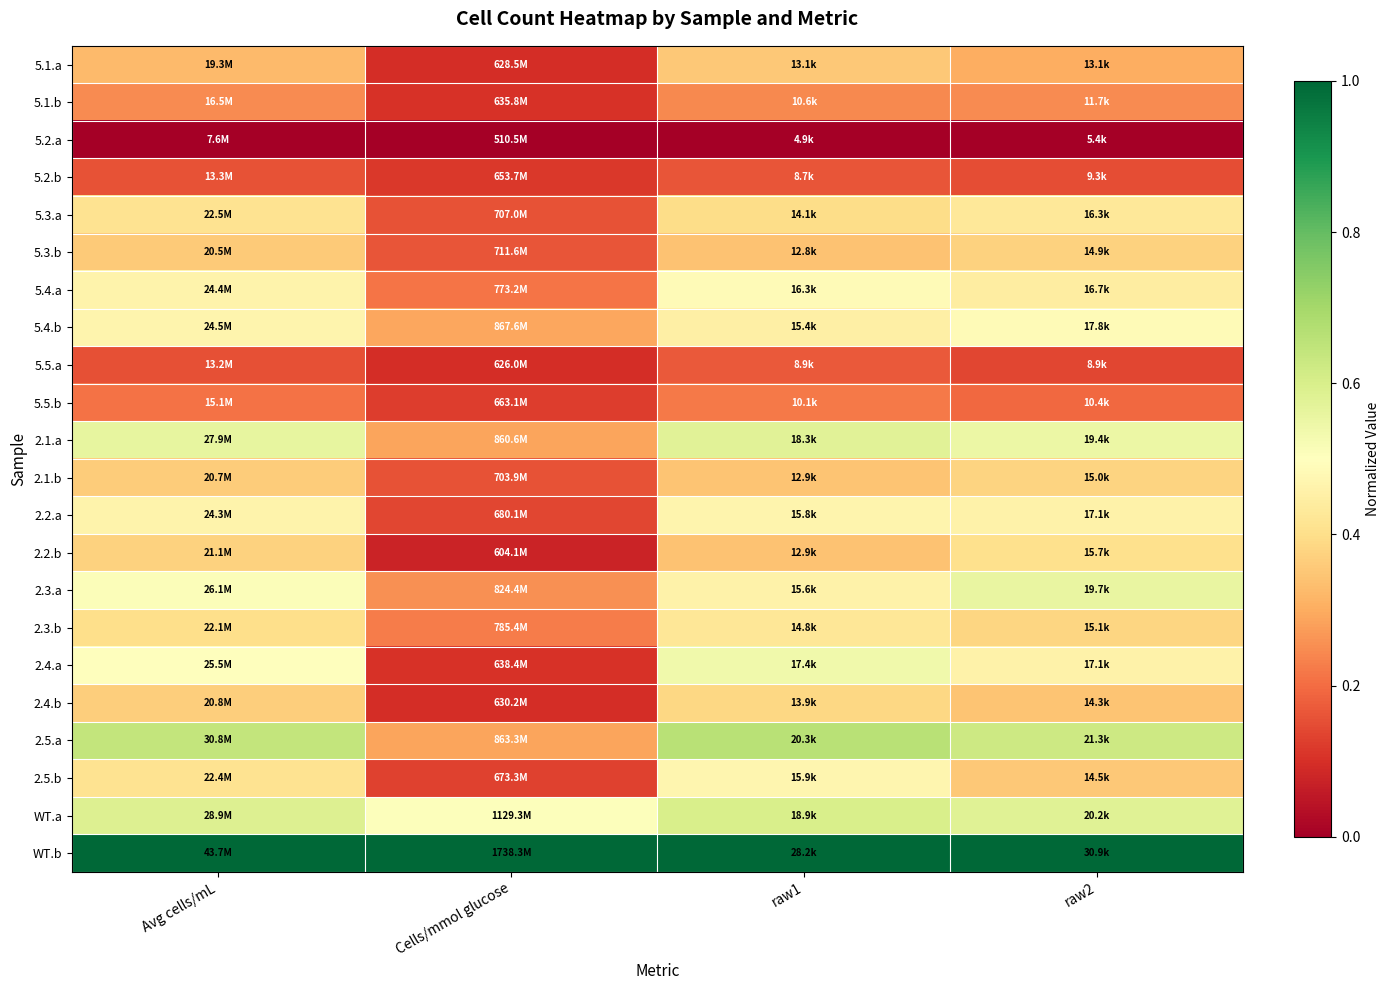

Reading left to right, what are all the values shown in this chart?

5.1.a: Avg cells/mL=0.3	Cells/mmol glucose=0.1	raw1=0.4	raw2=0.3
5.1.b: Avg cells/mL=0.2	Cells/mmol glucose=0.1	raw1=0.2	raw2=0.2
5.2.a: Avg cells/mL=0.0	Cells/mmol glucose=0.0	raw1=0.0	raw2=0.0
5.2.b: Avg cells/mL=0.2	Cells/mmol glucose=0.1	raw1=0.2	raw2=0.2
5.3.a: Avg cells/mL=0.4	Cells/mmol glucose=0.2	raw1=0.4	raw2=0.4
5.3.b: Avg cells/mL=0.4	Cells/mmol glucose=0.2	raw1=0.3	raw2=0.4
5.4.a: Avg cells/mL=0.5	Cells/mmol glucose=0.2	raw1=0.5	raw2=0.4
5.4.b: Avg cells/mL=0.5	Cells/mmol glucose=0.3	raw1=0.4	raw2=0.5
5.5.a: Avg cells/mL=0.2	Cells/mmol glucose=0.1	raw1=0.2	raw2=0.1
5.5.b: Avg cells/mL=0.2	Cells/mmol glucose=0.1	raw1=0.2	raw2=0.2
2.1.a: Avg cells/mL=0.6	Cells/mmol glucose=0.3	raw1=0.6	raw2=0.5
2.1.b: Avg cells/mL=0.4	Cells/mmol glucose=0.2	raw1=0.3	raw2=0.4
2.2.a: Avg cells/mL=0.5	Cells/mmol glucose=0.1	raw1=0.5	raw2=0.5
2.2.b: Avg cells/mL=0.4	Cells/mmol glucose=0.1	raw1=0.3	raw2=0.4
2.3.a: Avg cells/mL=0.5	Cells/mmol glucose=0.3	raw1=0.5	raw2=0.6
2.3.b: Avg cells/mL=0.4	Cells/mmol glucose=0.2	raw1=0.4	raw2=0.4
2.4.a: Avg cells/mL=0.5	Cells/mmol glucose=0.1	raw1=0.5	raw2=0.5
2.4.b: Avg cells/mL=0.4	Cells/mmol glucose=0.1	raw1=0.4	raw2=0.3
2.5.a: Avg cells/mL=0.6	Cells/mmol glucose=0.3	raw1=0.7	raw2=0.6
2.5.b: Avg cells/mL=0.4	Cells/mmol glucose=0.1	raw1=0.5	raw2=0.4
WT.a: Avg cells/mL=0.6	Cells/mmol glucose=0.5	raw1=0.6	raw2=0.6
WT.b: Avg cells/mL=1.0	Cells/mmol glucose=1.0	raw1=1.0	raw2=1.0